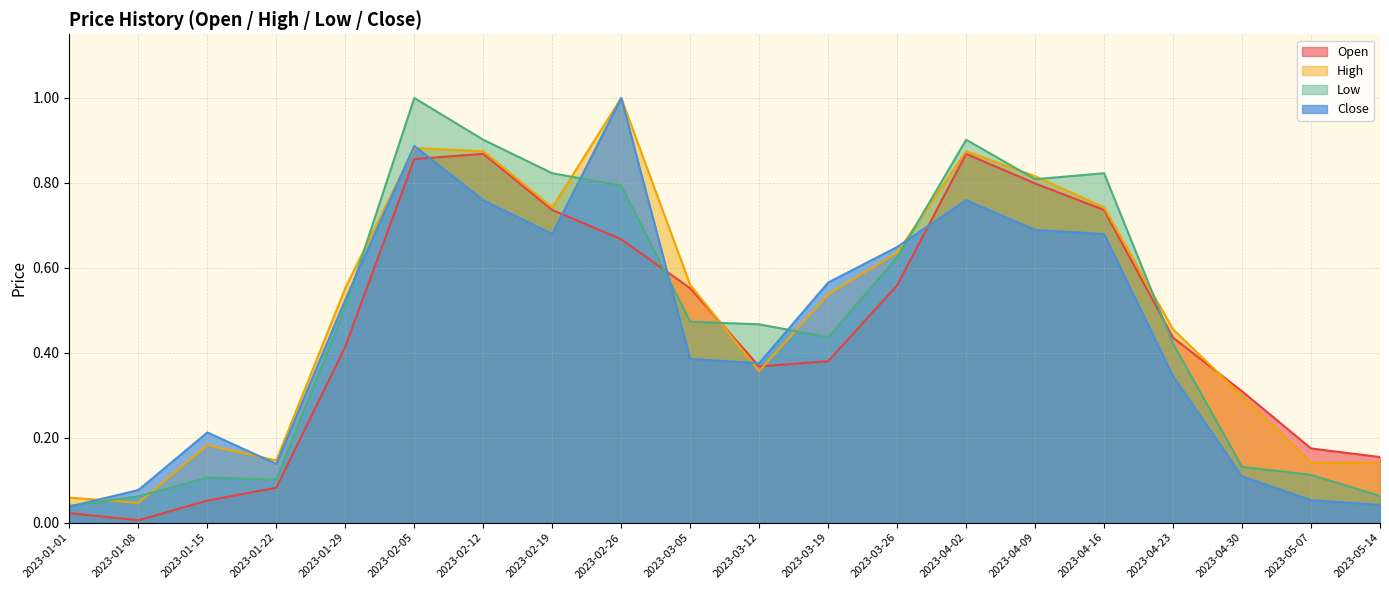

What is the sum of the Close values at 2023-02-12 and 2023-01-22?

0.9